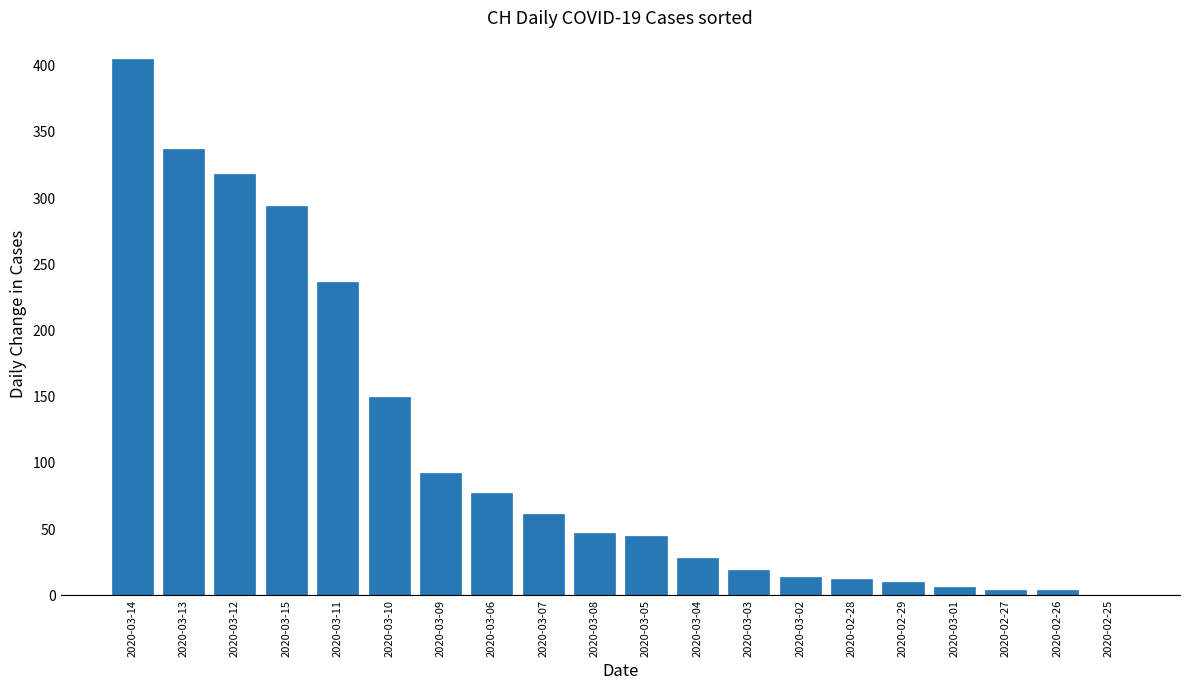

Is it true that the value at 2020-03-12 is 115?

False